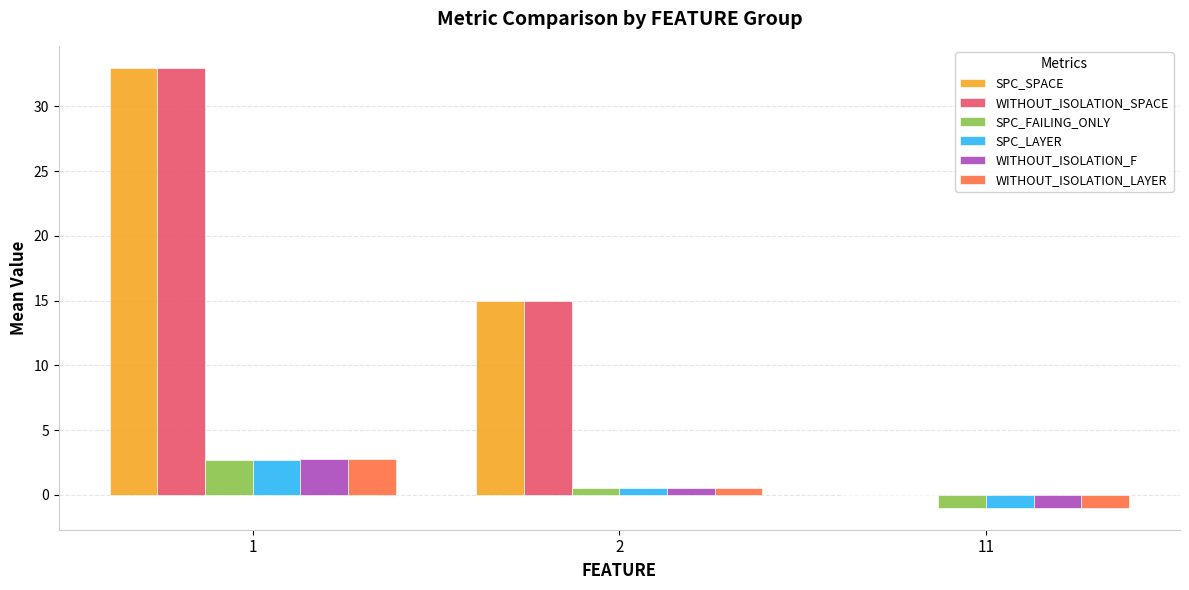

What is the sum of all WITHOUT_ISOLATION_SPACE values?

48.0